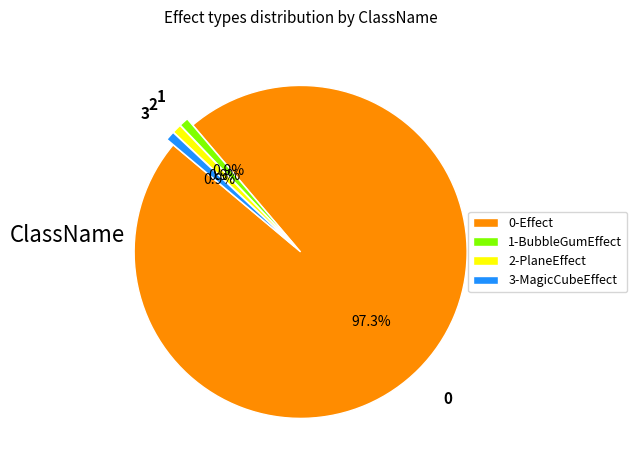

How many segments does this pie chart have?

4